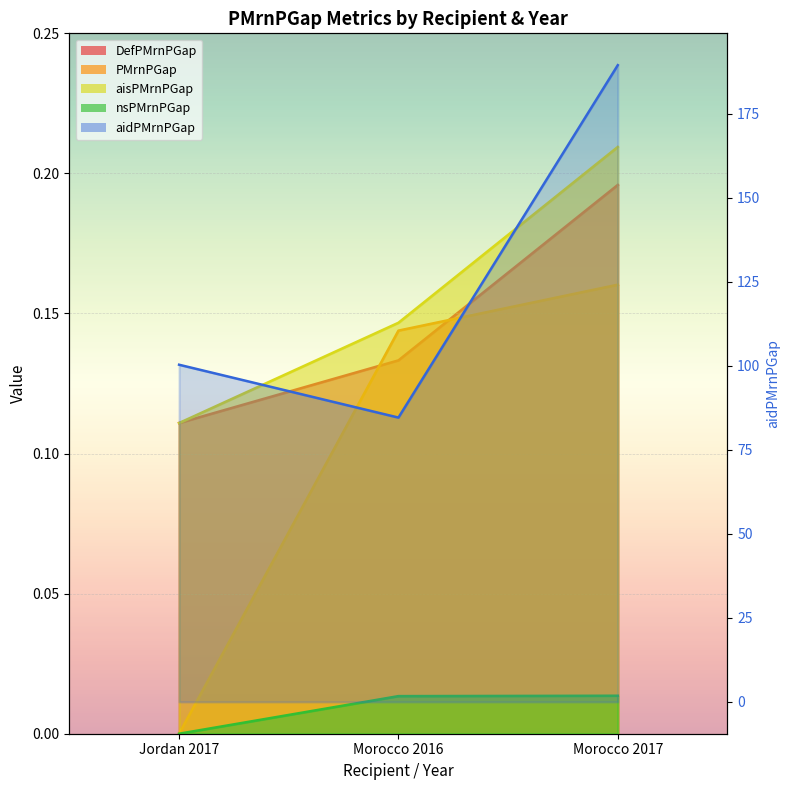

Which series has the widest spread of values?

aidPMrnPGap